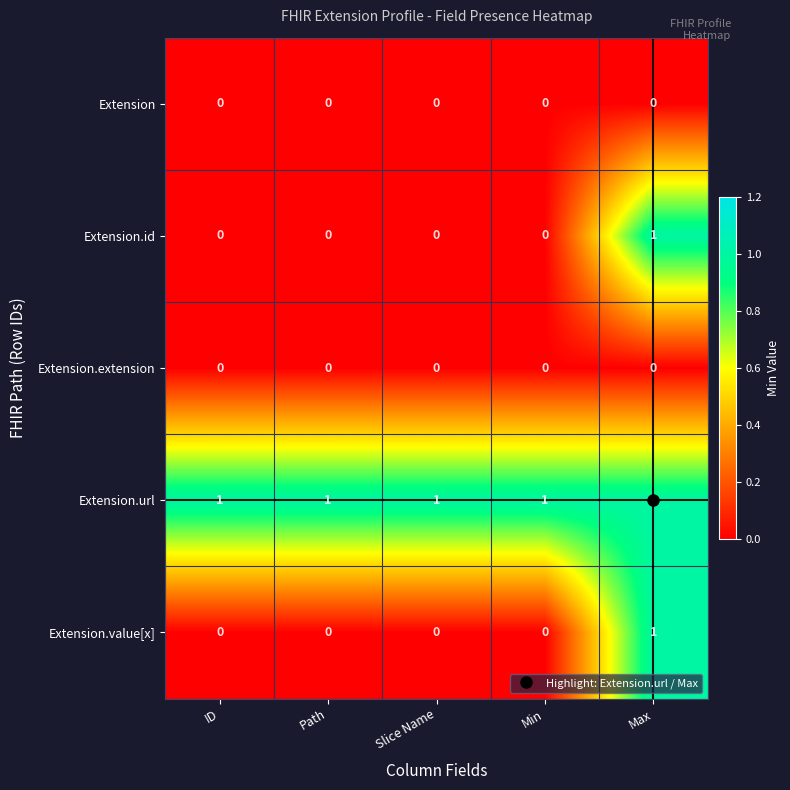

True or false: Extension.value[x] has a value of 0 at Max.

False